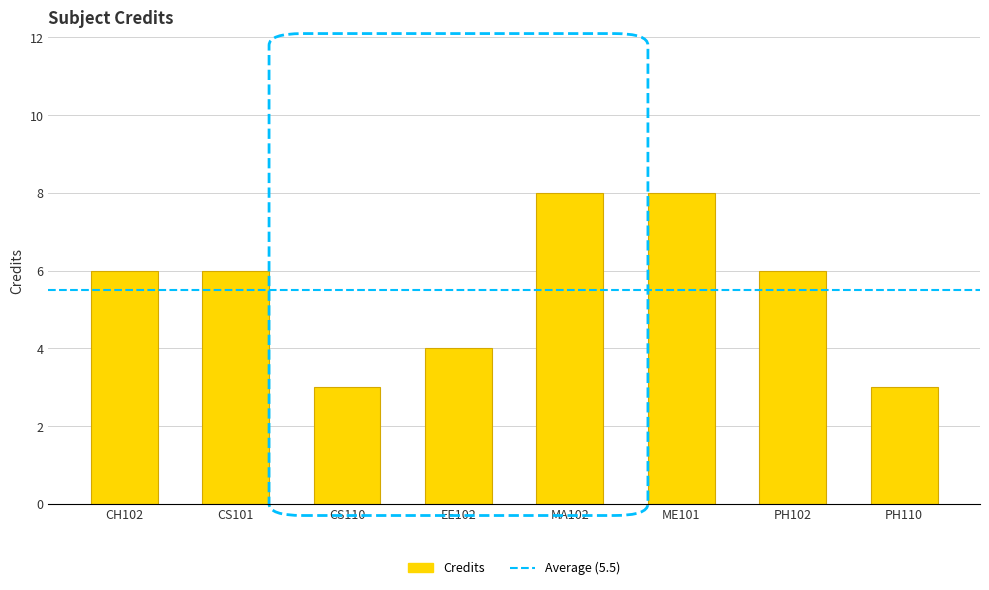

What is the ratio of the value at PH102 to the value at CS110?

2.0